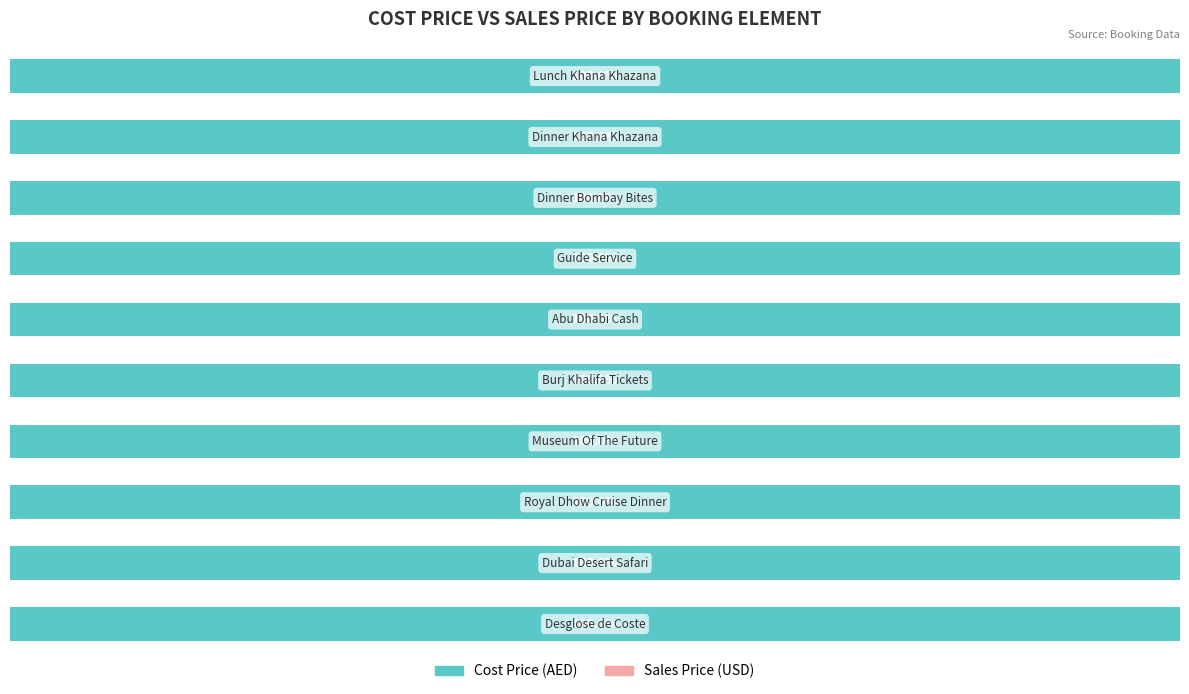

Rank the categories by Sales Price value from highest to lowest.

Desglose de Coste, Dubai Desert Safari, Royal Dhow Cruise Dinner, Museum Of The Future, Burj Khalifa Tickets, Abu Dhabi Cash, Guide Service, Dinner Bombay Bites, Dinner Khana Khazana, Lunch Khana Khazana